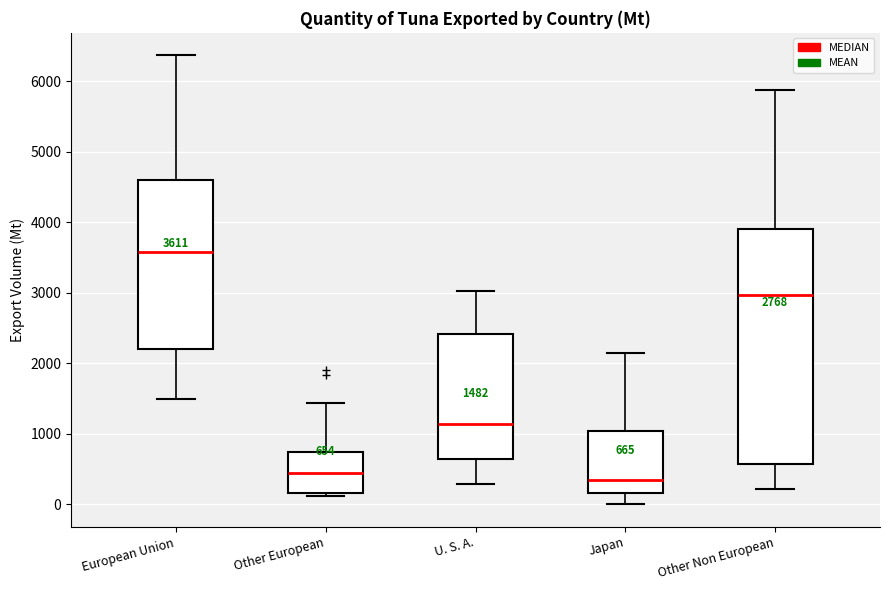

Which box's median line is the highest?

European Union